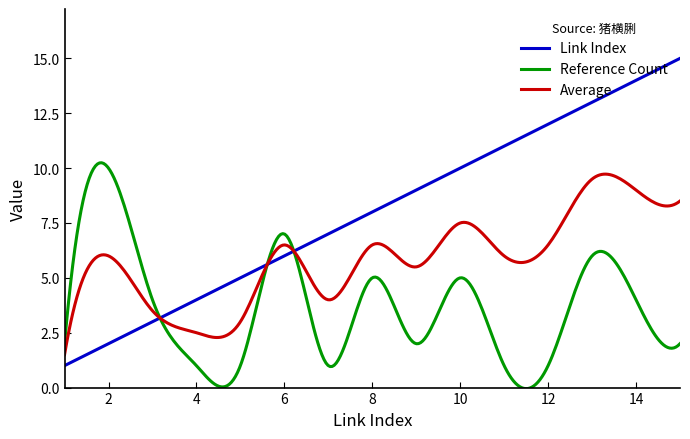

Which series has the largest total across all categories?

Link Index